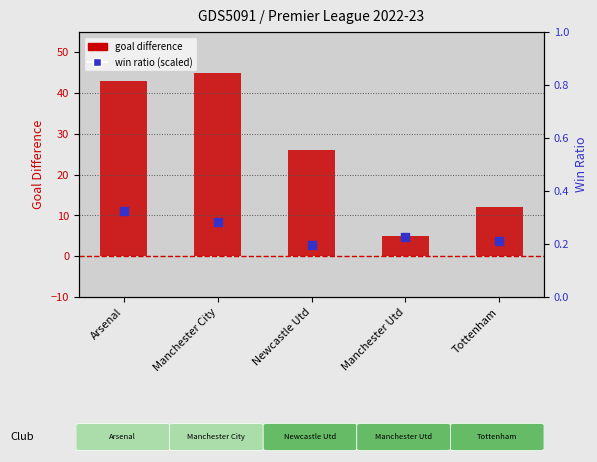

Which series has the largest total across all categories?

goal difference